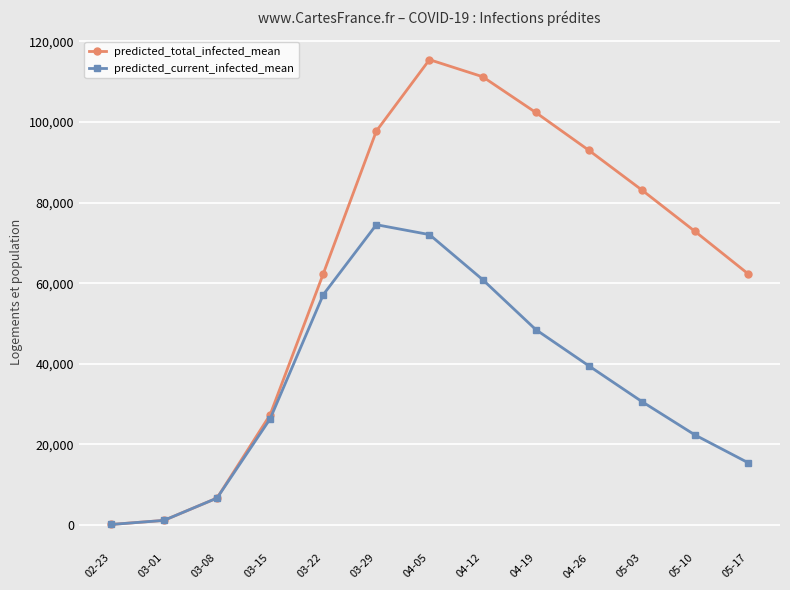

Does the chart display data point markers on the line(s)?

Yes